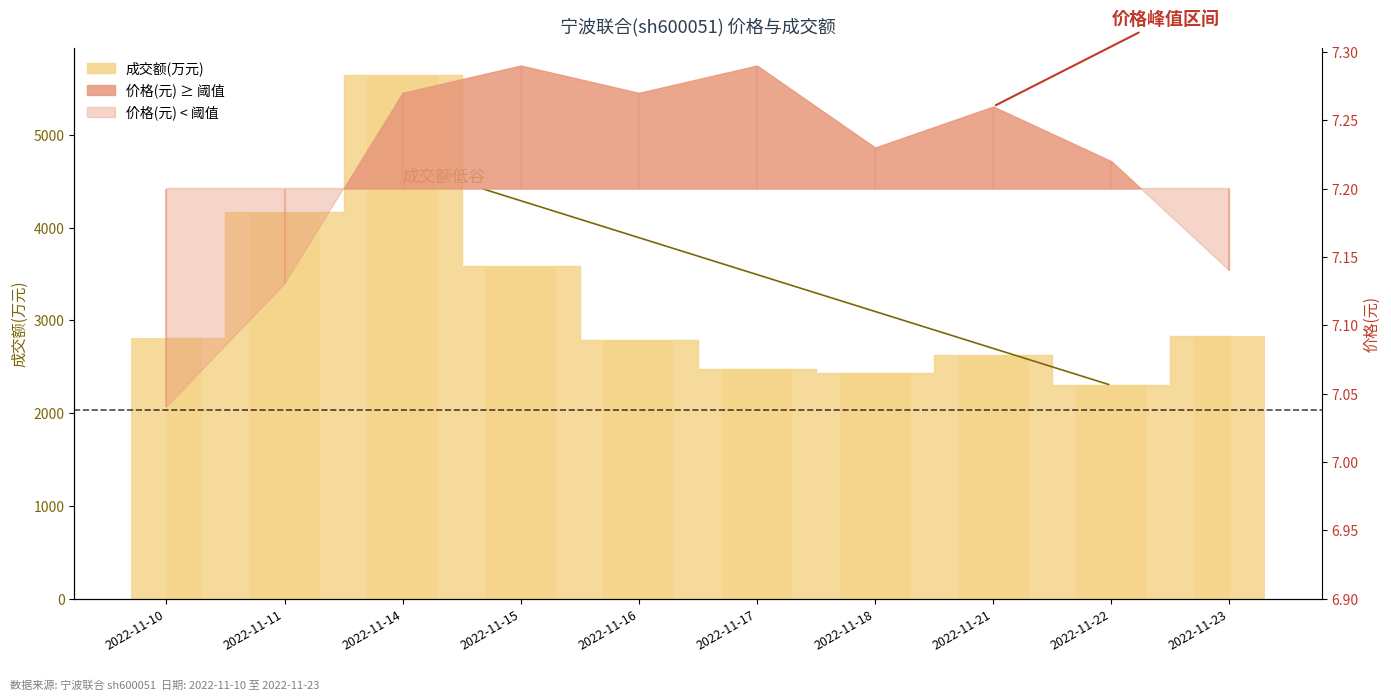

Where does the data first go above 2810?

2022-11-11